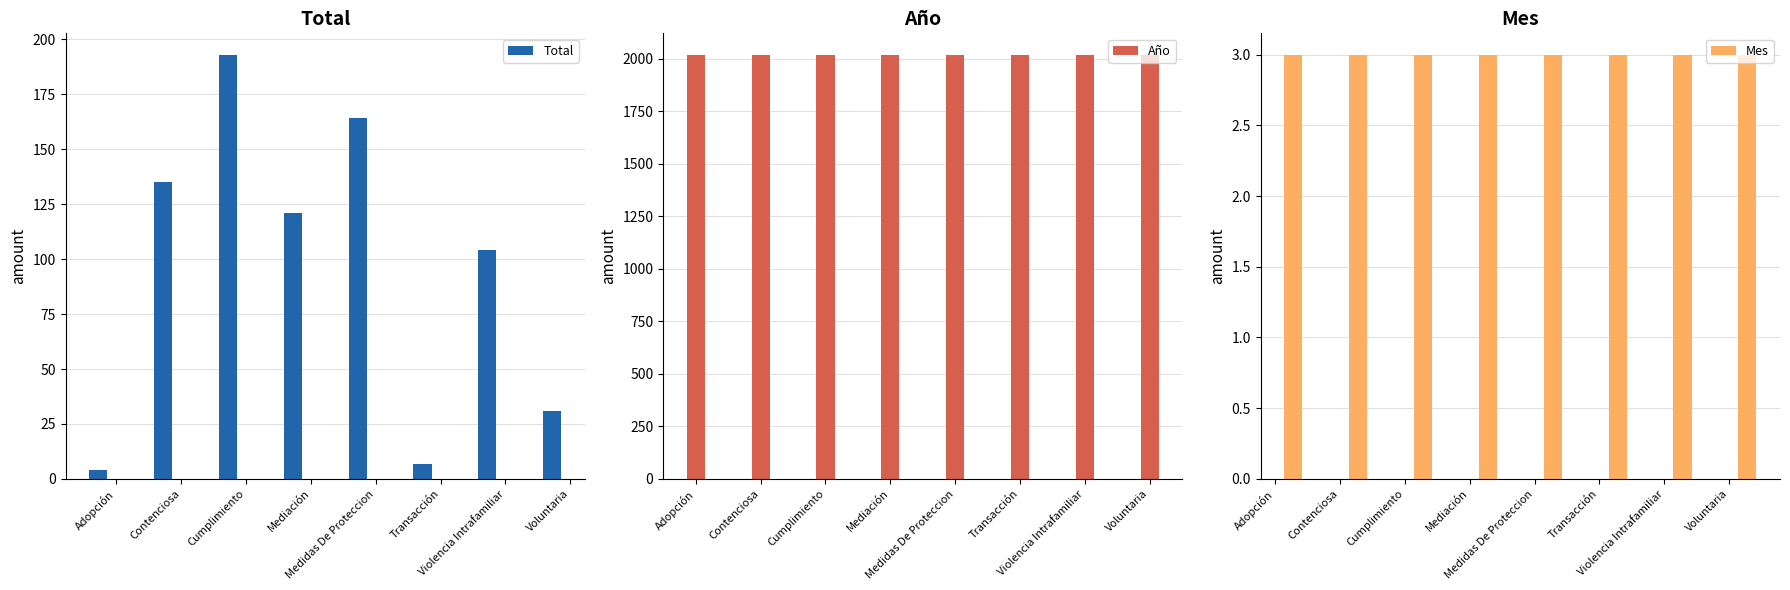

What is the spread (max minus min) of values at Voluntaria?

2017